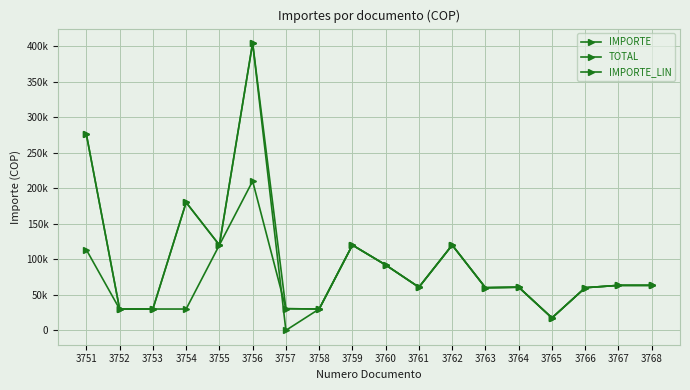

What is the sum of the TOTAL values at 3762 and 3754?

300000